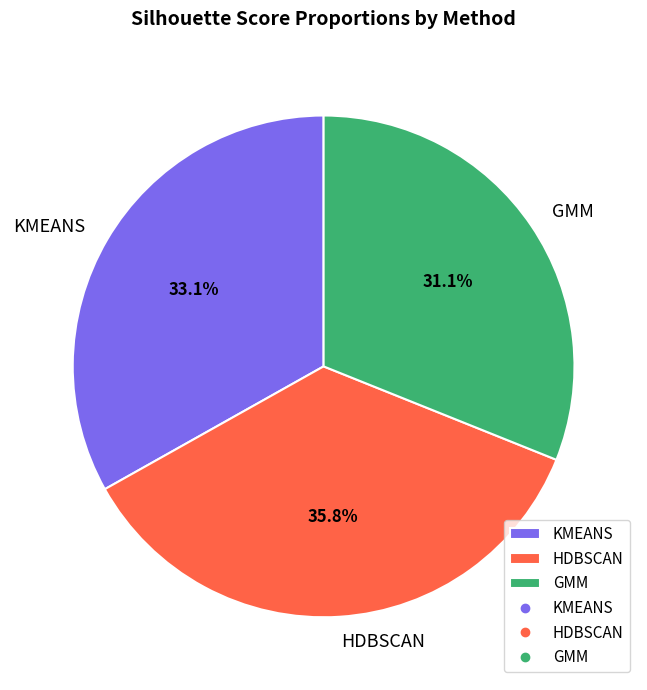

What is the largest slice in the pie chart?

HDBSCAN